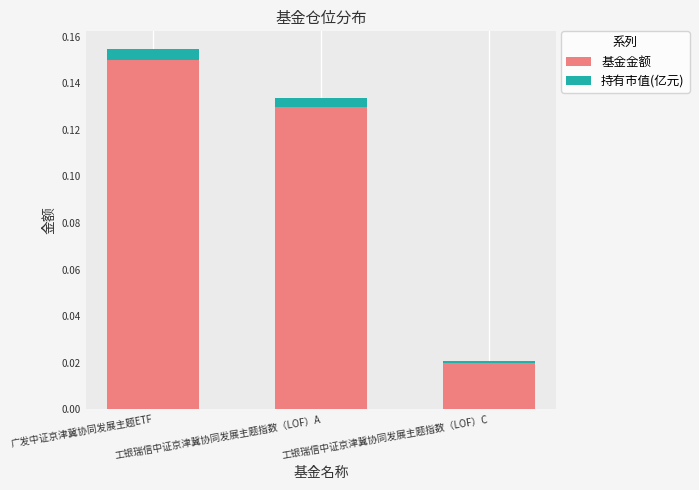

Is it true that 基金金额 equals 0.2 at 广发中证京津冀协同发展主题ETF?

False